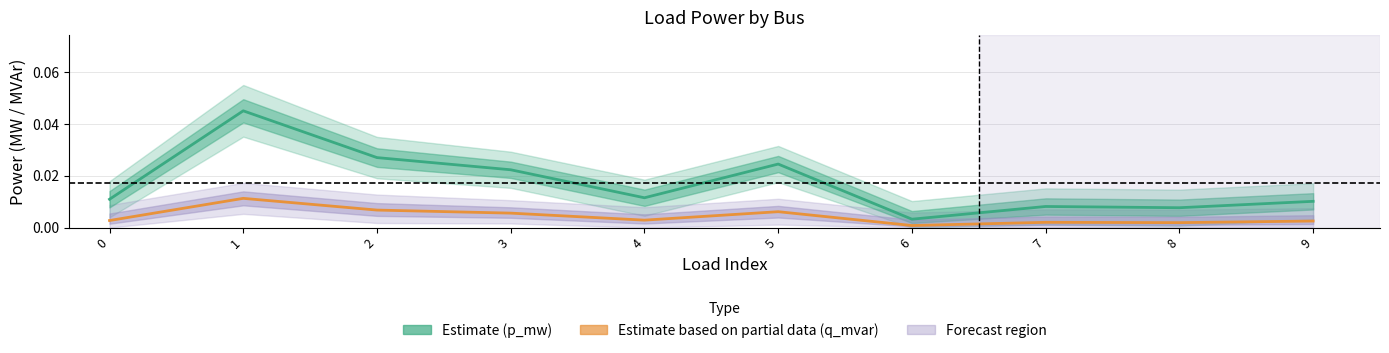

The p_mw (Estimate) series shows 0.0 at 7. True or false?

False